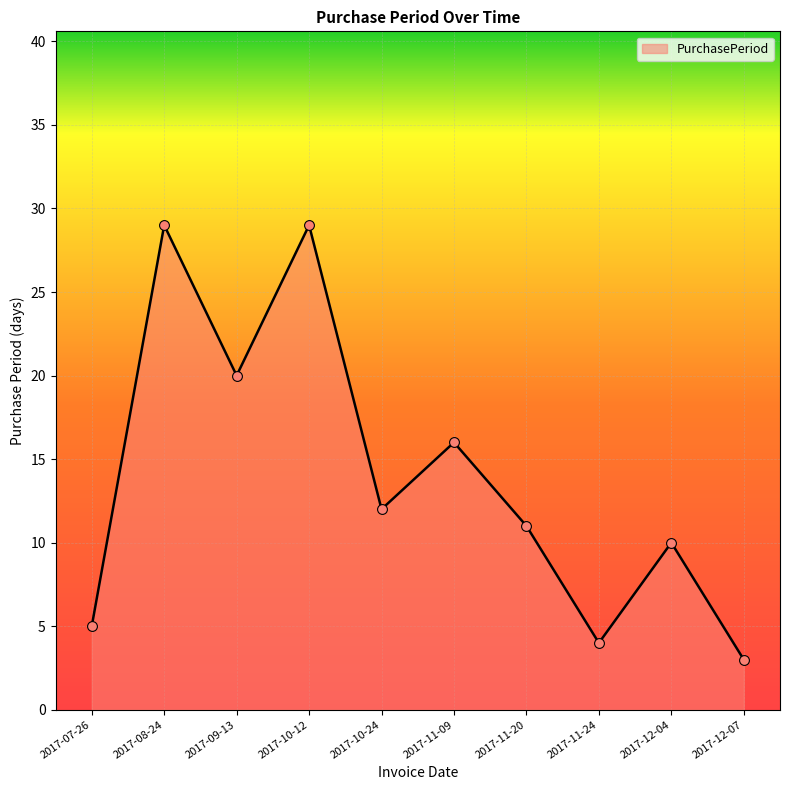

Between 2017-08-24 and 2017-11-20, which is larger?

2017-08-24